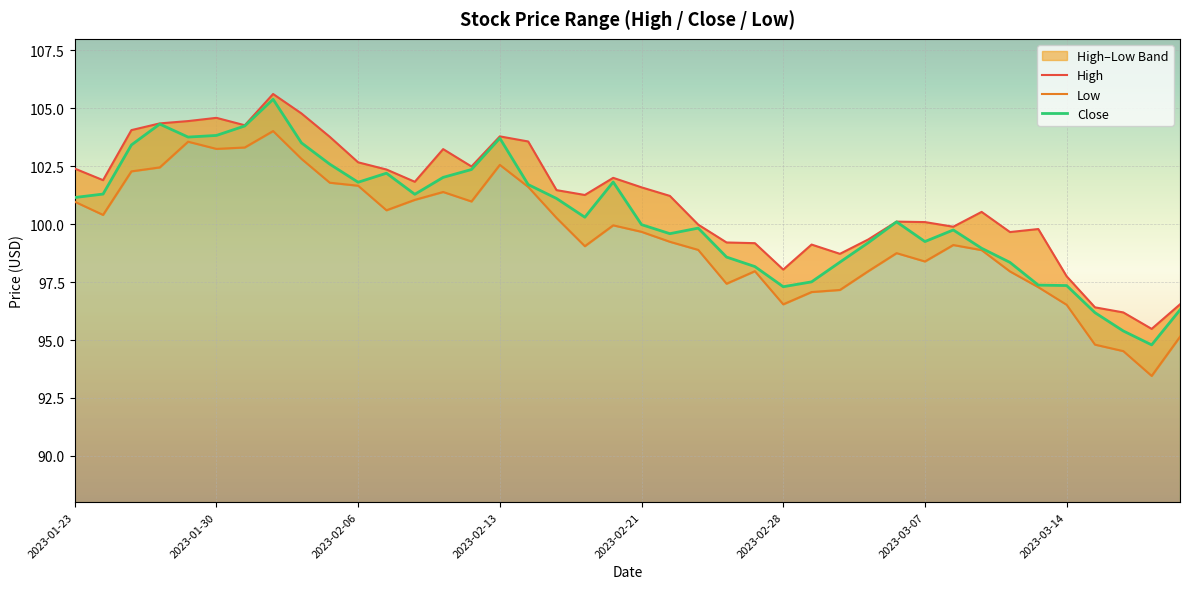

Where does the High series first go above 101?

2023-01-23